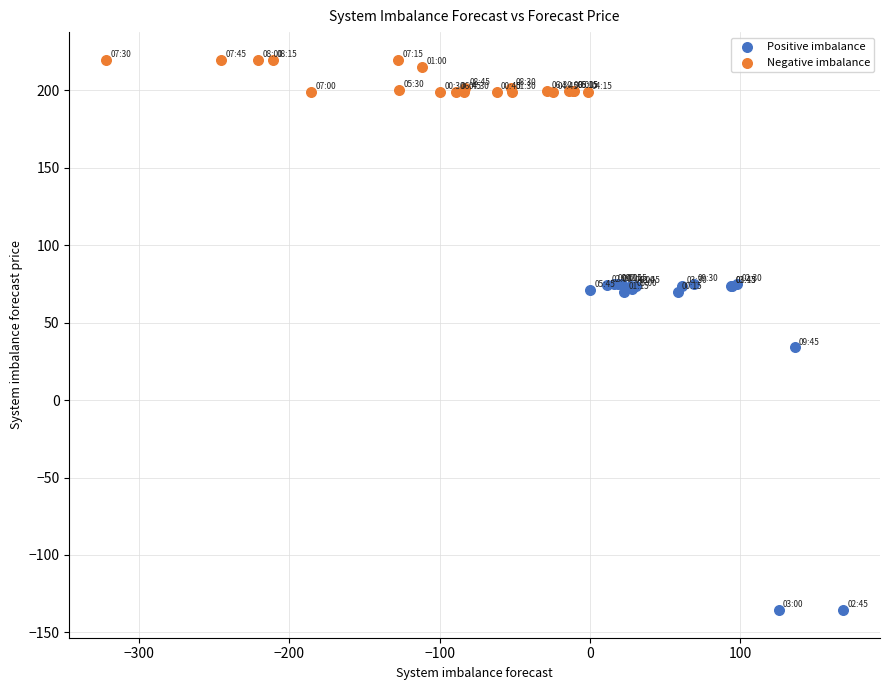

Which series reaches the maximum Y coordinate?

Negative imbalance